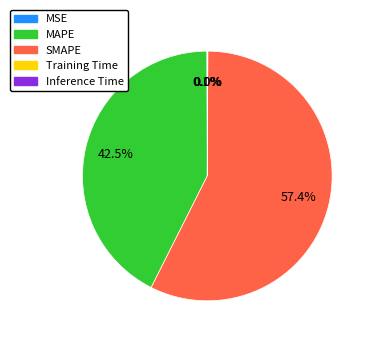

Which category accounts for the majority?

SMAPE